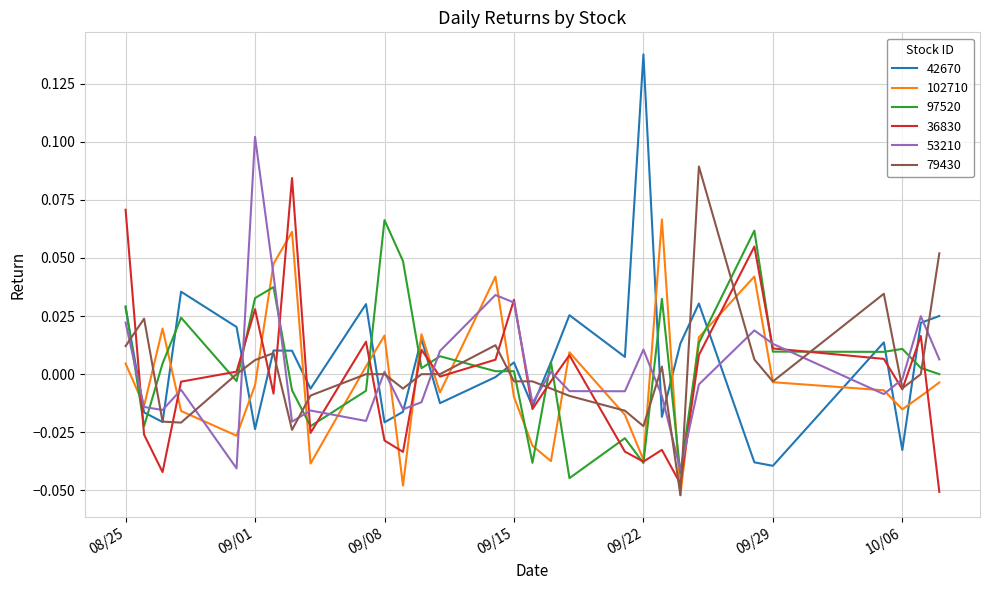

Which series ends up on top after the final intersection of 53210 and 79430?

79430